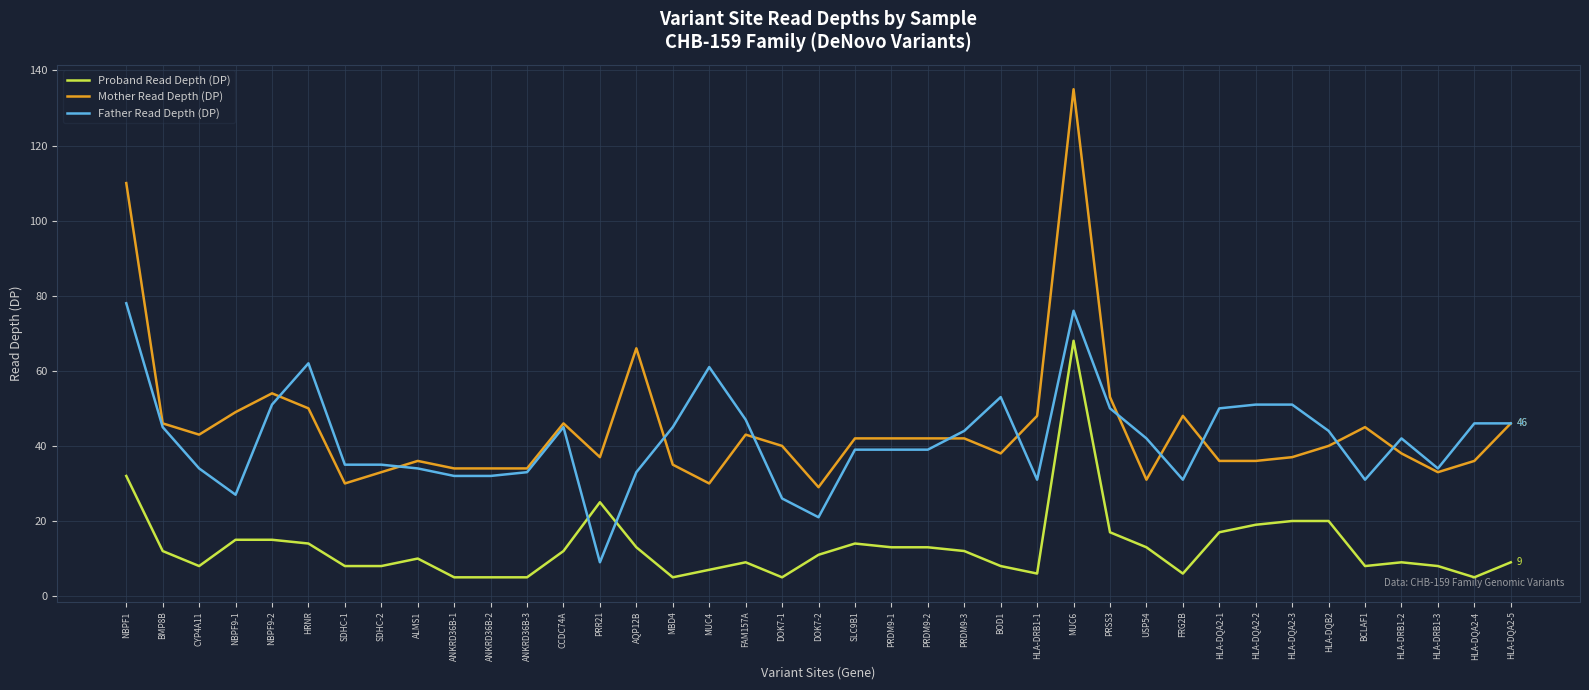

True or false: Mother Read Depth (DP) and Proband Read Depth (DP) cross at least once.

False